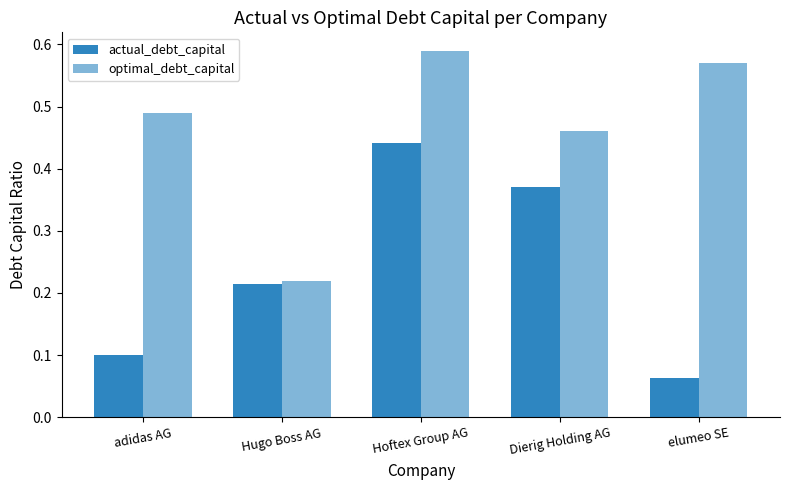

Are the bars grouped side by side (vs. stacked)?

Yes